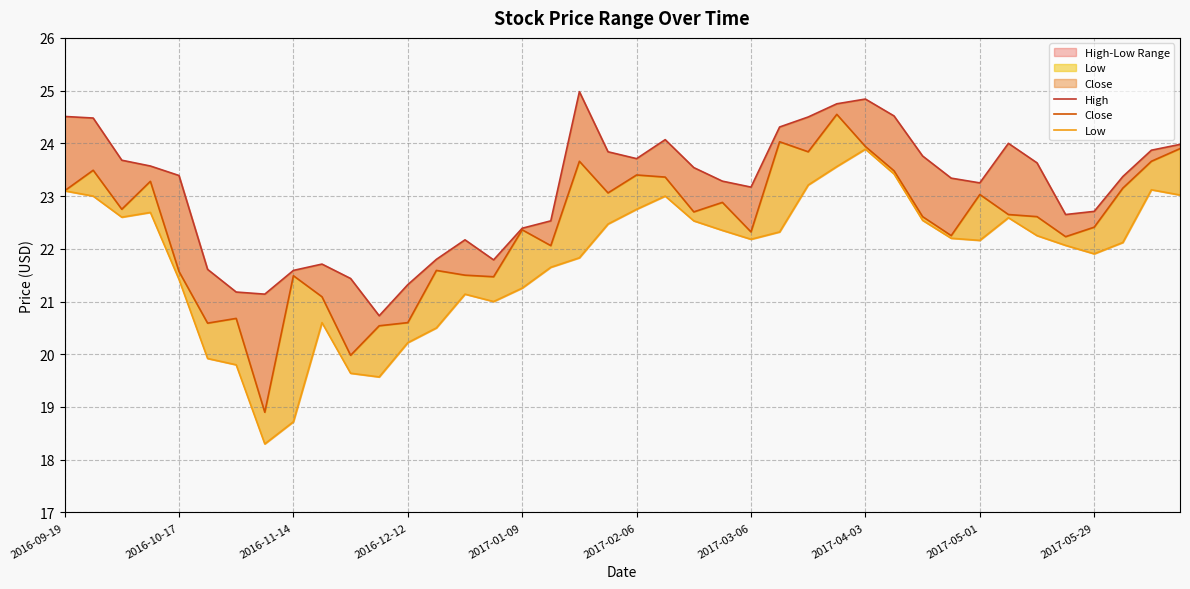

Does the chart display data point markers on the line(s)?

No